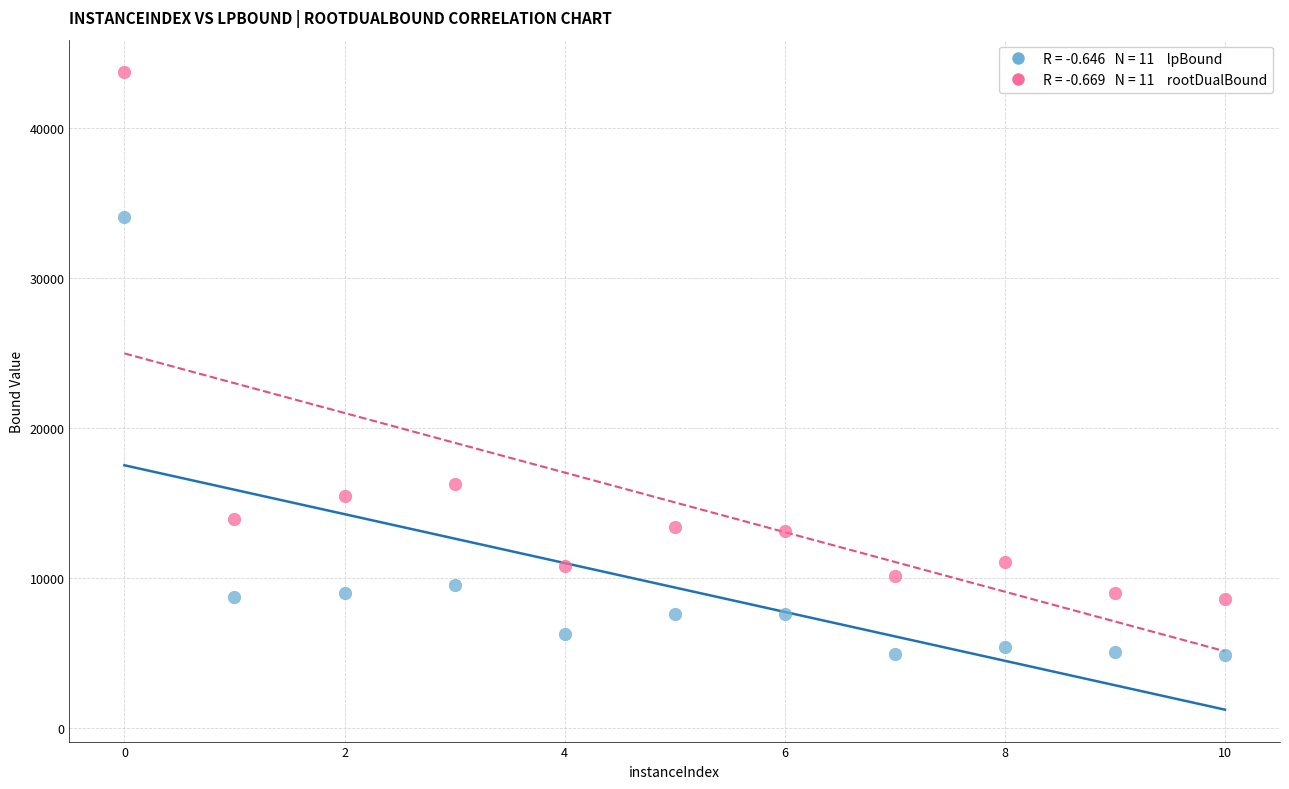

Across all series, what Y value is closest to 24336?

16285.9